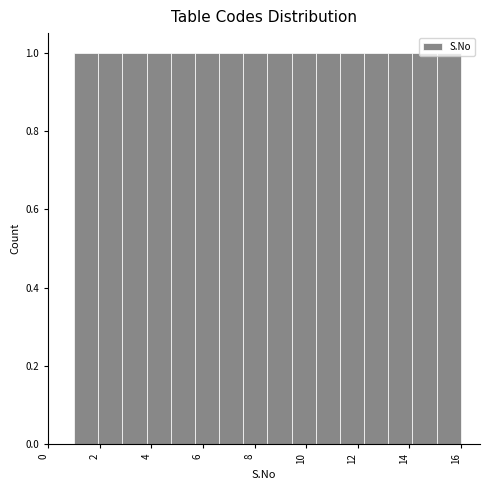

What is the height of the bar covering 4.8 to 5.6 on the x-axis? Neither the bar edges nor the heights are printed on the chart, so give them approximately, as read against the axes.

1